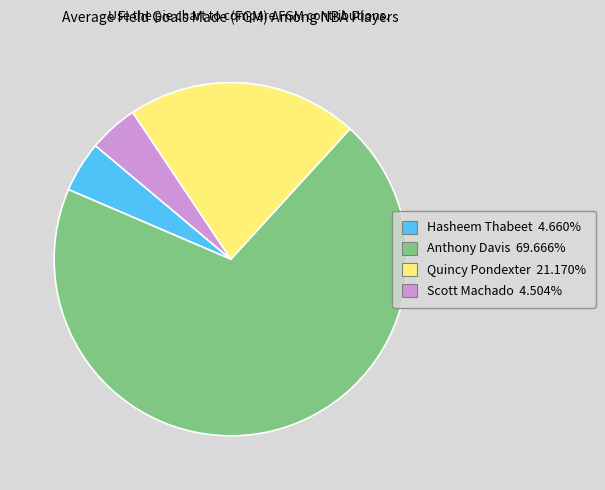

Which has a higher value, Scott Machado or Quincy Pondexter?

Quincy Pondexter